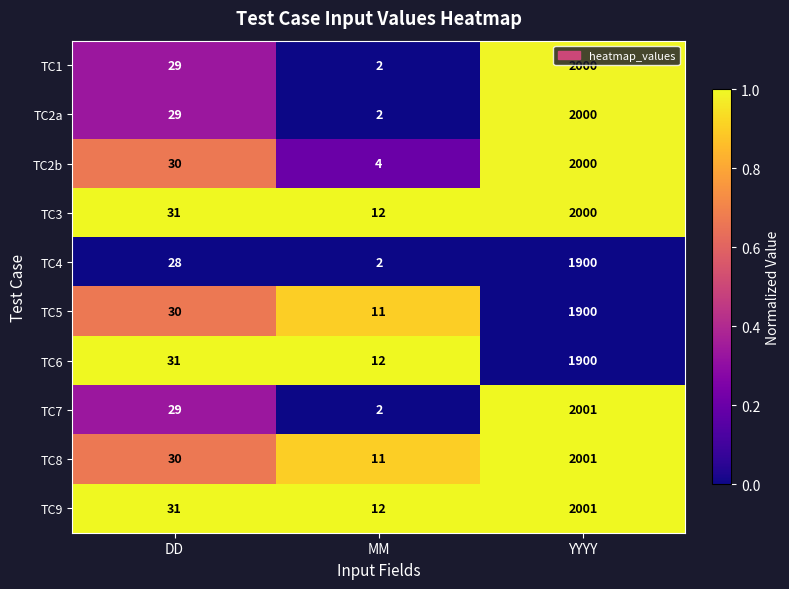

What is the difference between the highest and lowest values at MM?

10